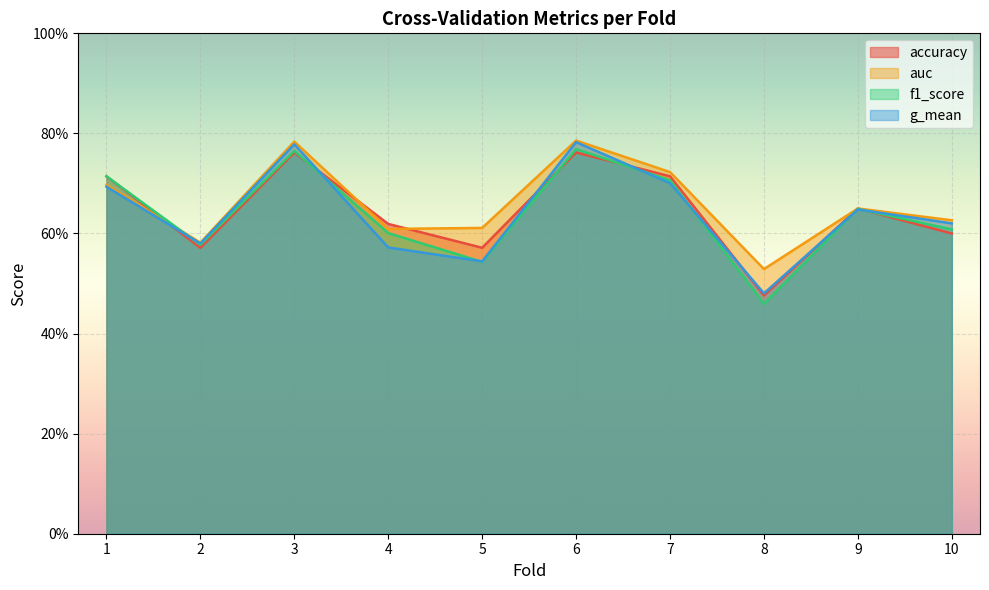

Which series ends up on top after the final intersection of f1_score and accuracy?

f1_score